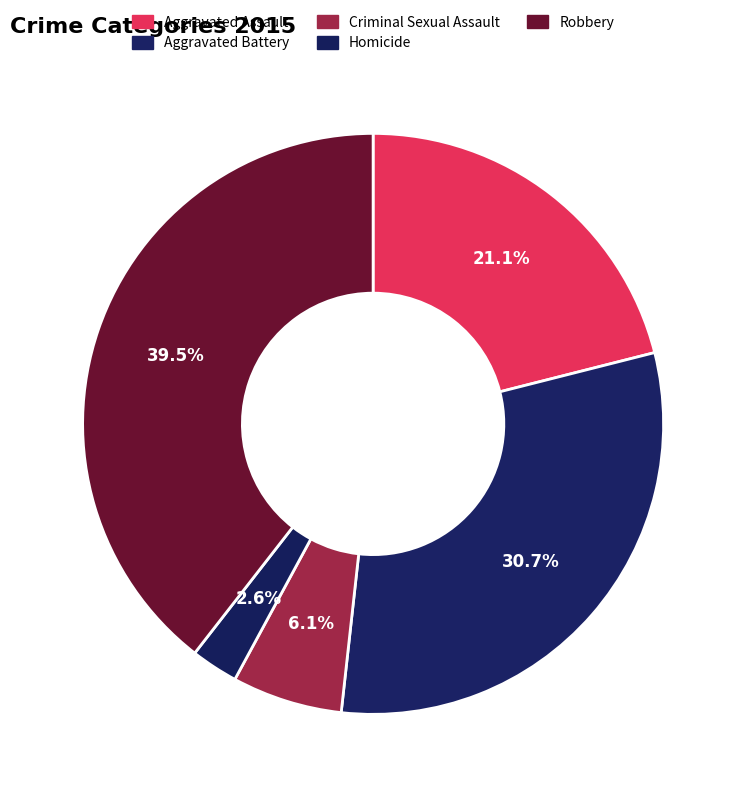

The Robbery slice represents 39% of the pie. True or false?

True